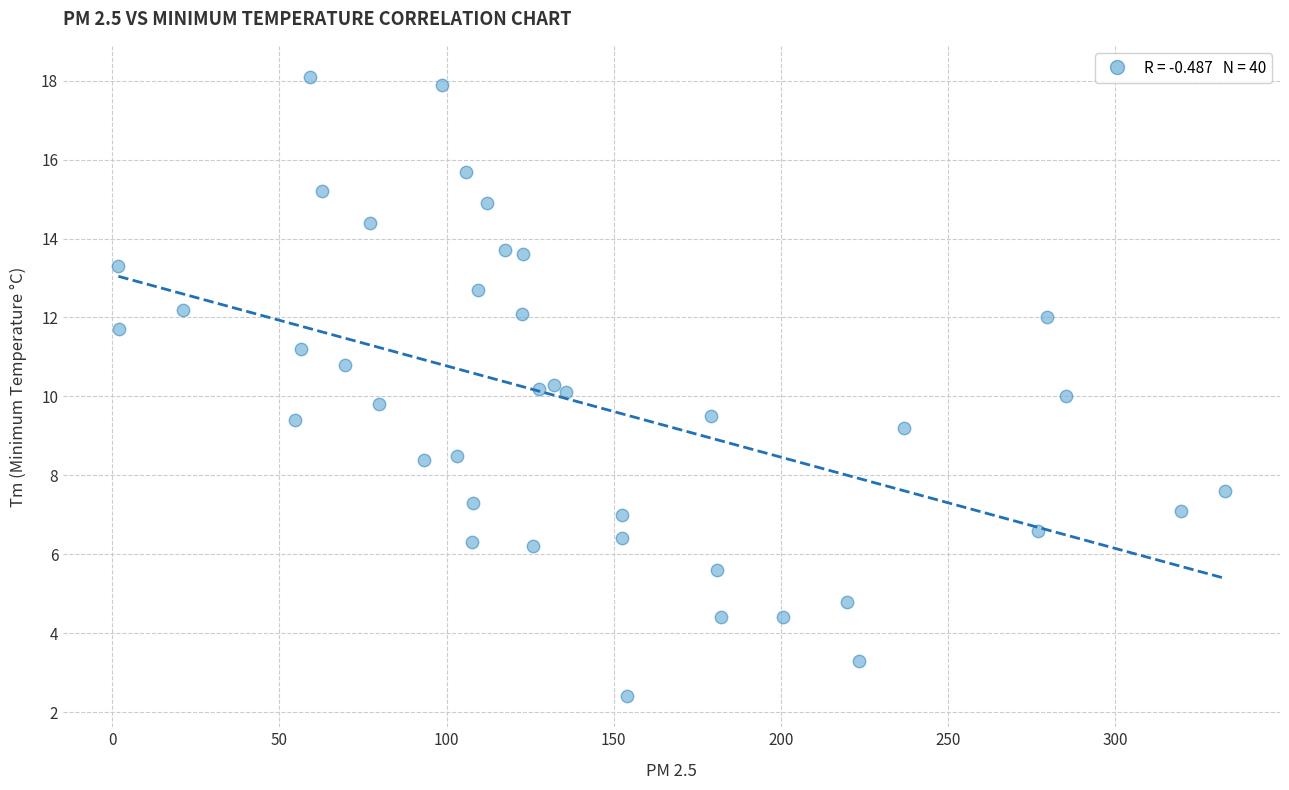

What is the range of X values (max minus min)?

330.9